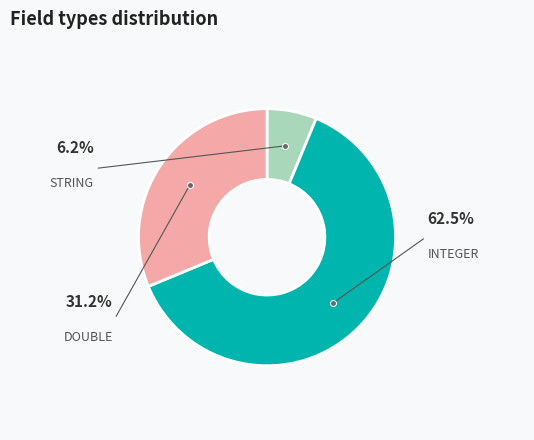

Count the number of slices in the pie.

3